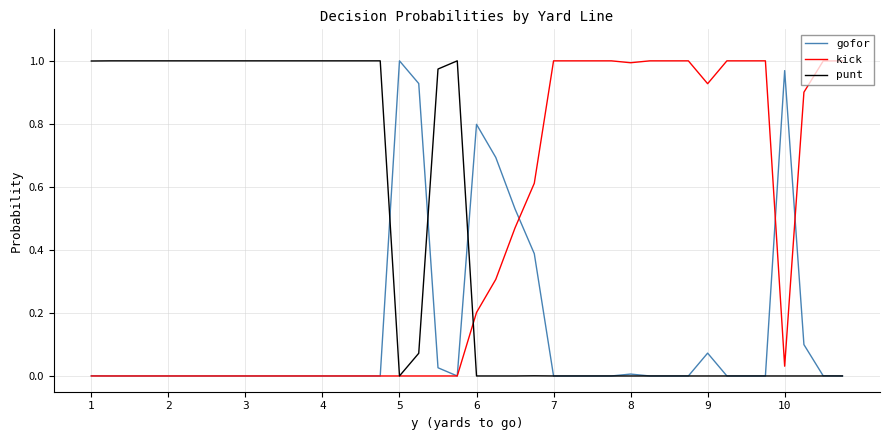

How many lines are shown in the chart?

3